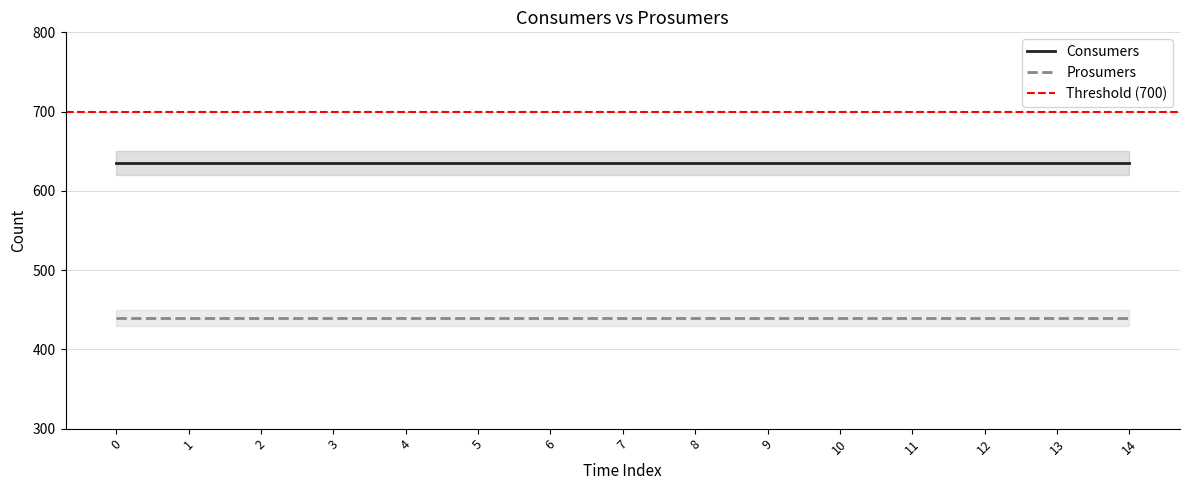

List the series in order of their overall mean, lowest first.

Prosumers, Consumers